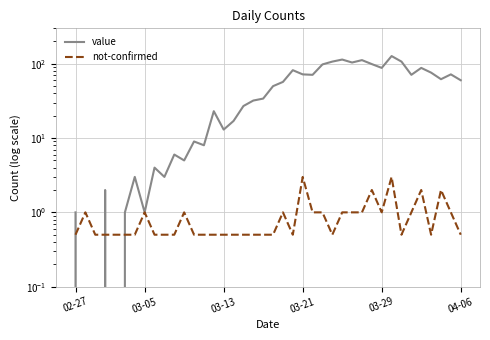

Count the not-confirmed values in the range 0 to 1.

35